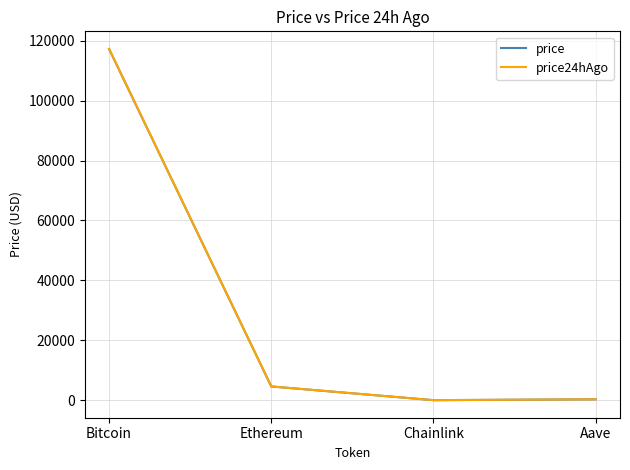

The price series shows 4594.1 at Ethereum. True or false?

True